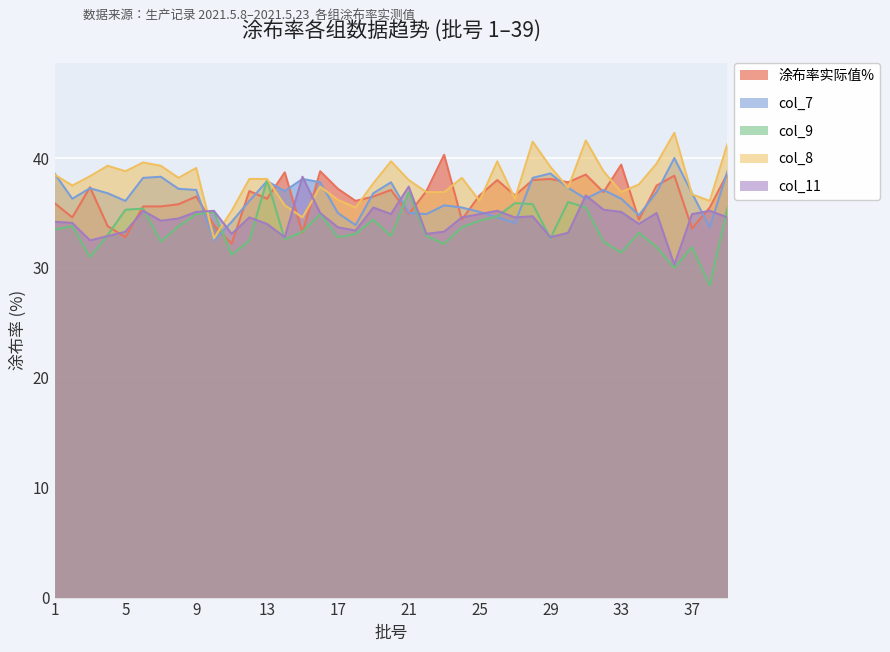

At which category does col_8 reach its first local valley?

2